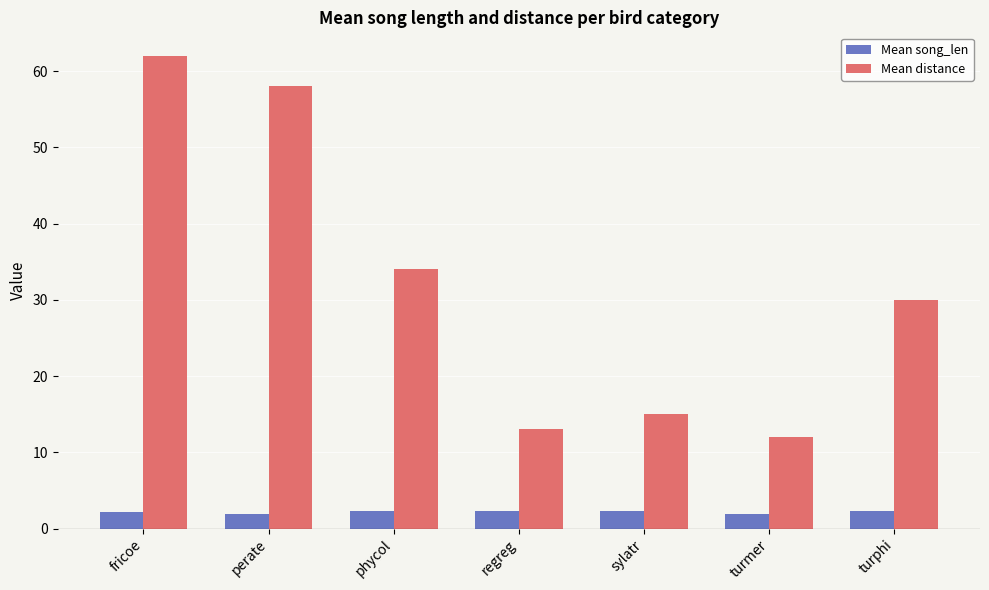

What value does the Mean distance series have at regreg?

13.0